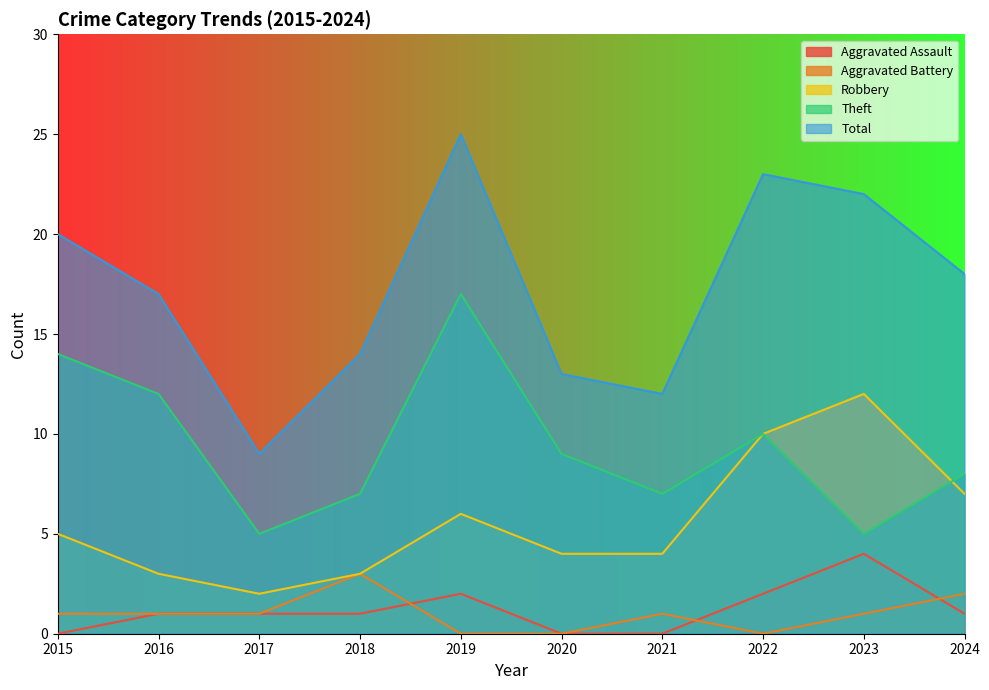

Reading right to left, what are all the values shown in this chart?

Aggravated Assault: 1	4	2	0	0	2	1	1	1	0
Aggravated Battery: 2	1	0	1	0	0	3	1	1	1
Robbery: 7	12	10	4	4	6	3	2	3	5
Theft: 8	5	10	7	9	17	7	5	12	14
Total: 18	22	23	12	13	25	14	9	17	20